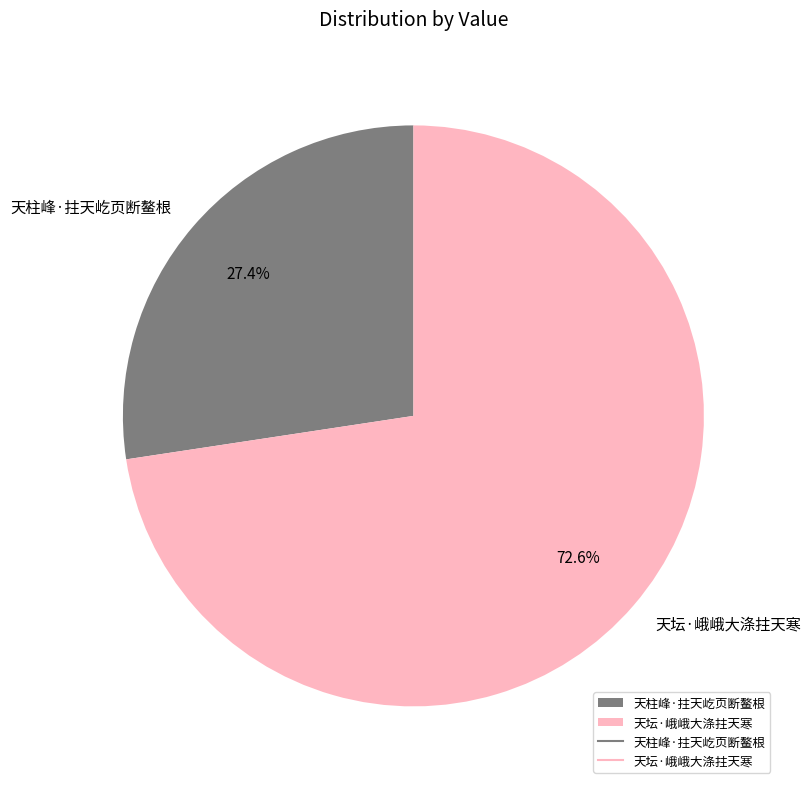

Which has a higher value, 天柱峰·拄天屹页断鳌根 or 天坛·峨峨大涤拄天寒?

天坛·峨峨大涤拄天寒